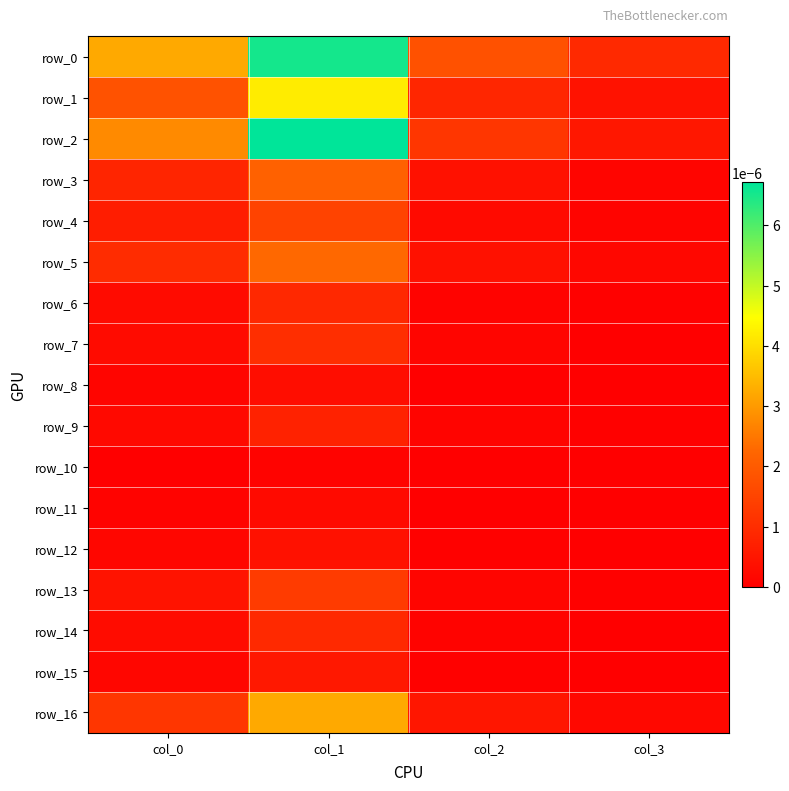

List the labels in order of row_16 value, smallest first.

col_3, col_2, col_0, col_1